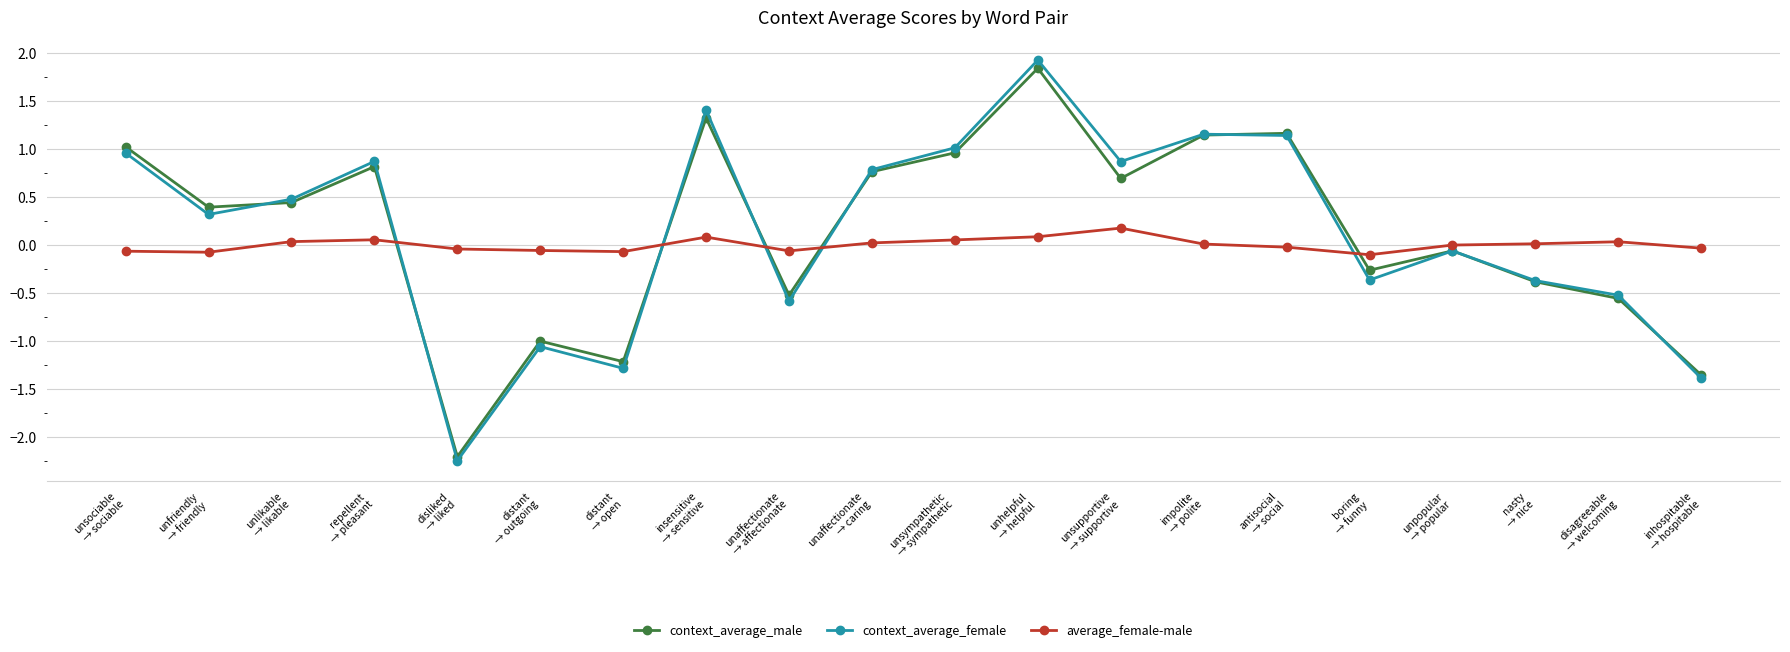

True or false: average_female-male has more than 2 points higher than both neighbors.

True